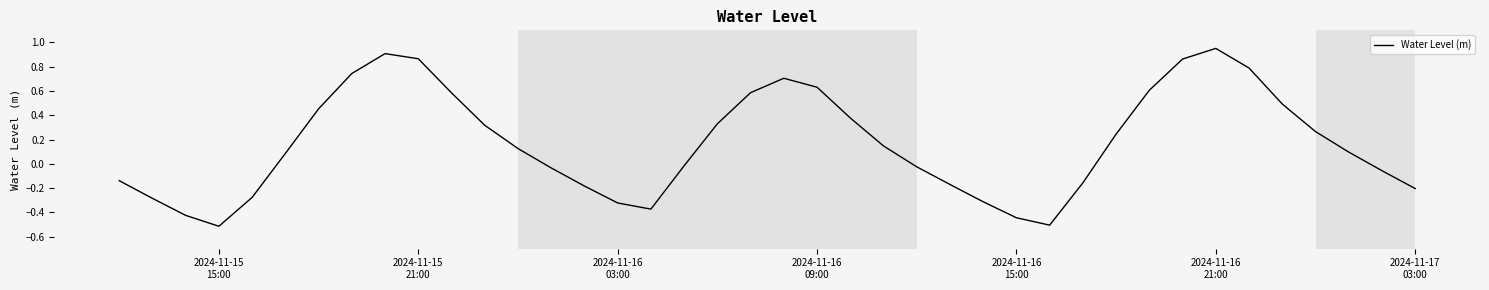

What is the minimum value shown in the chart?

-0.5